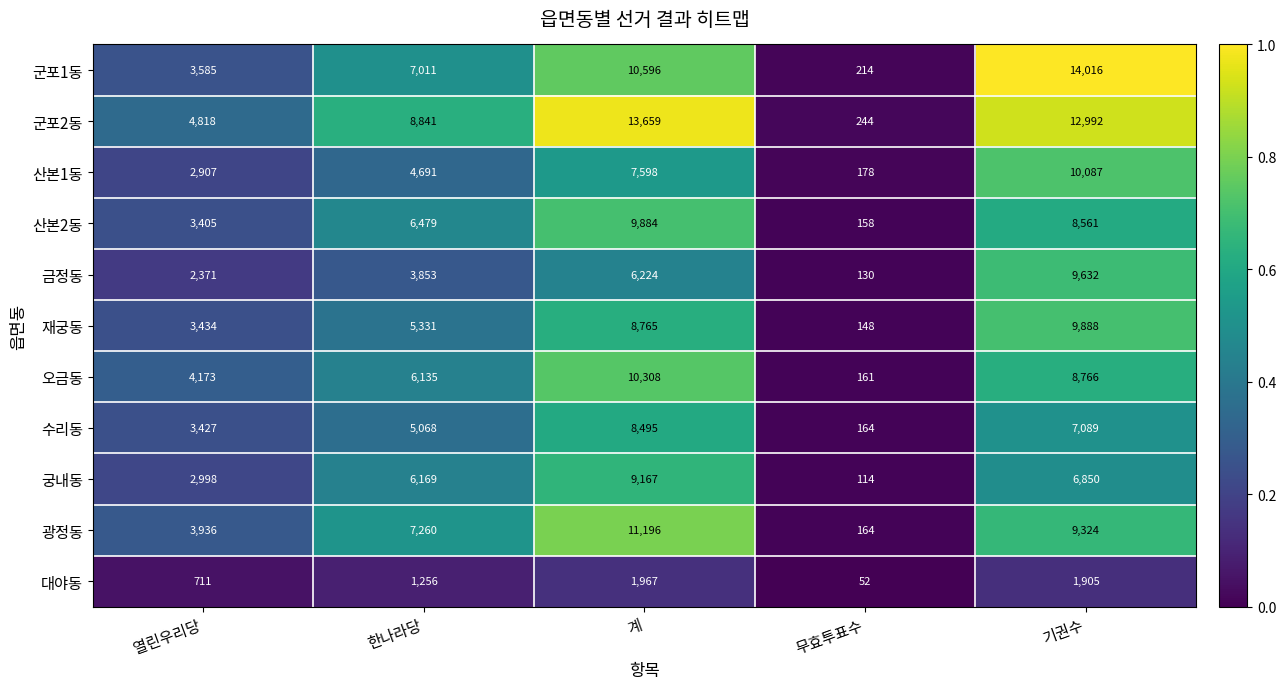

What is the total value across all series at 계?

97859